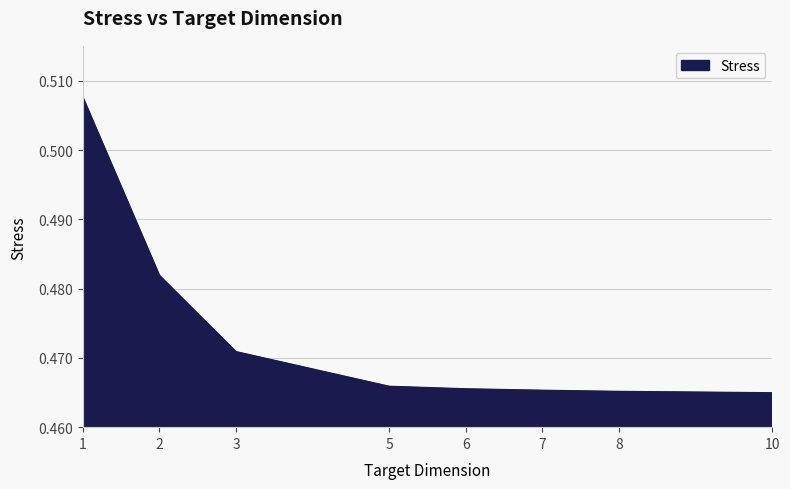

True or false: the data shows 0.8 at 1.

False